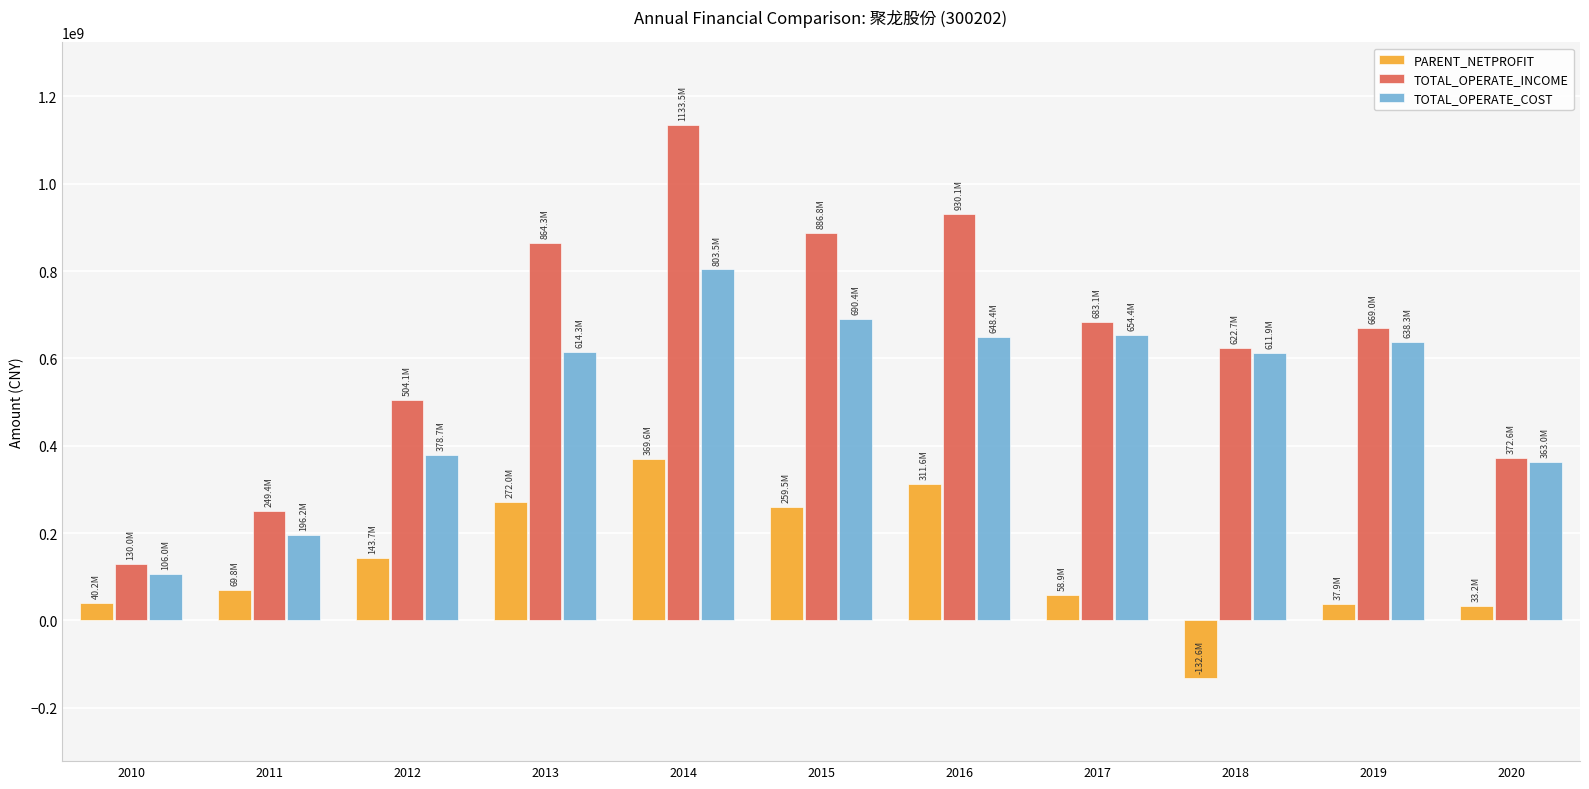

What is the approximate value of PARENT_NETPROFIT at 2010?

40209698.4